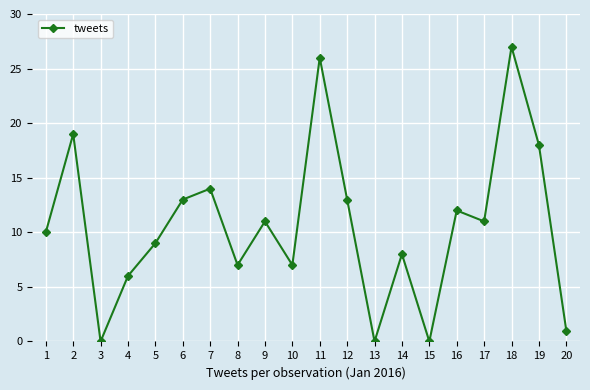

How many interior local valleys (lower than both neighbors) does the data have?

6